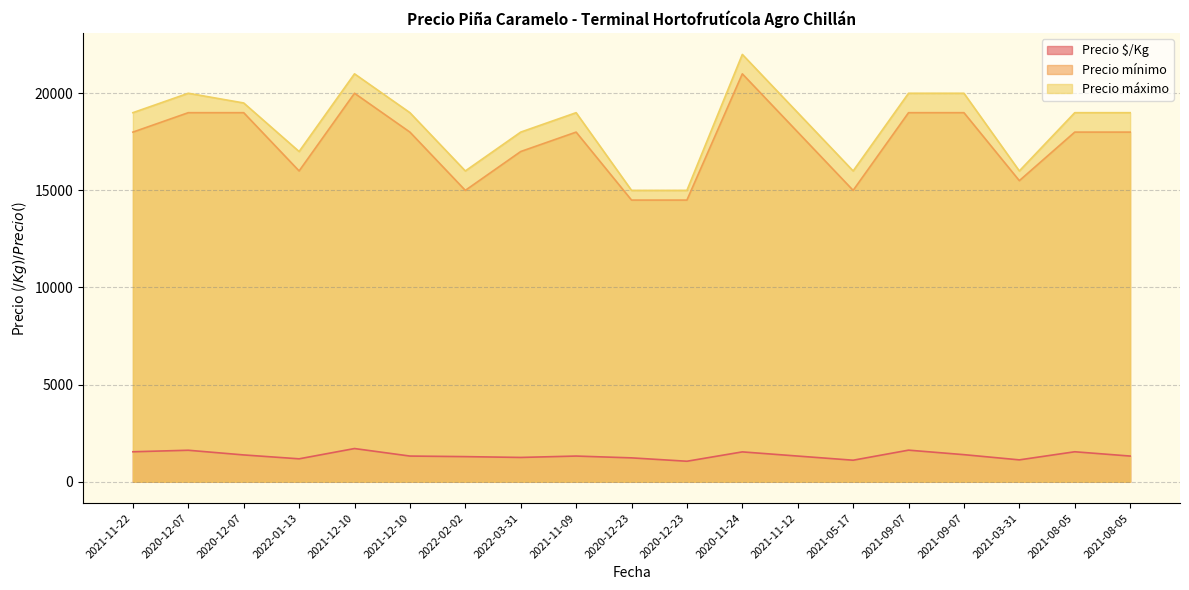

True or false: Precio $/Kg has a value of 1321 at 2021-11-09.

True